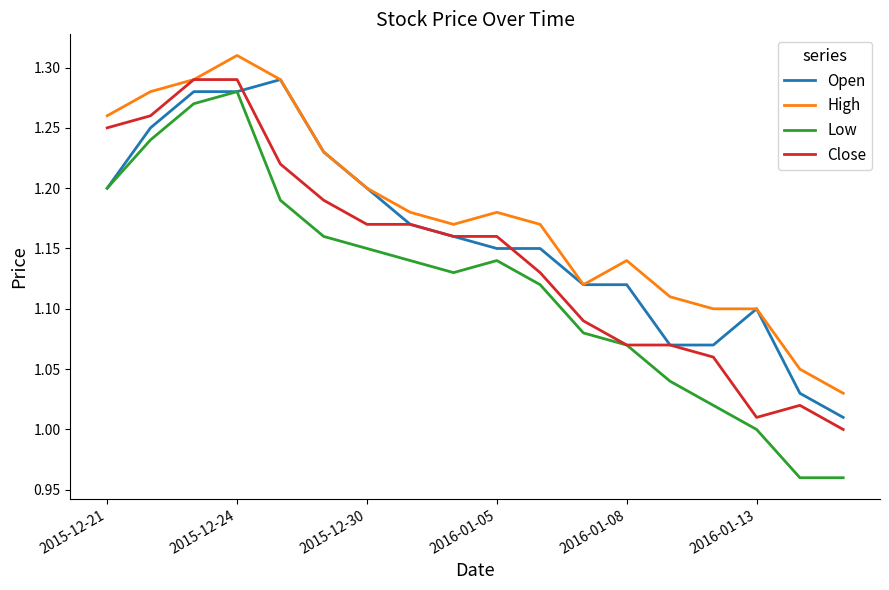

True or false: Close has more than 0 interior local peaks.

True